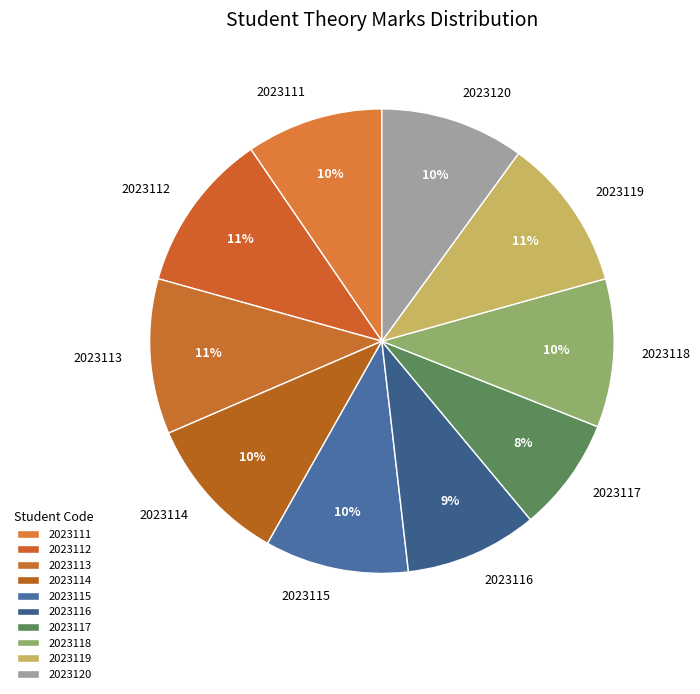

True or false: 2023120 accounts for 25% of the total.

False